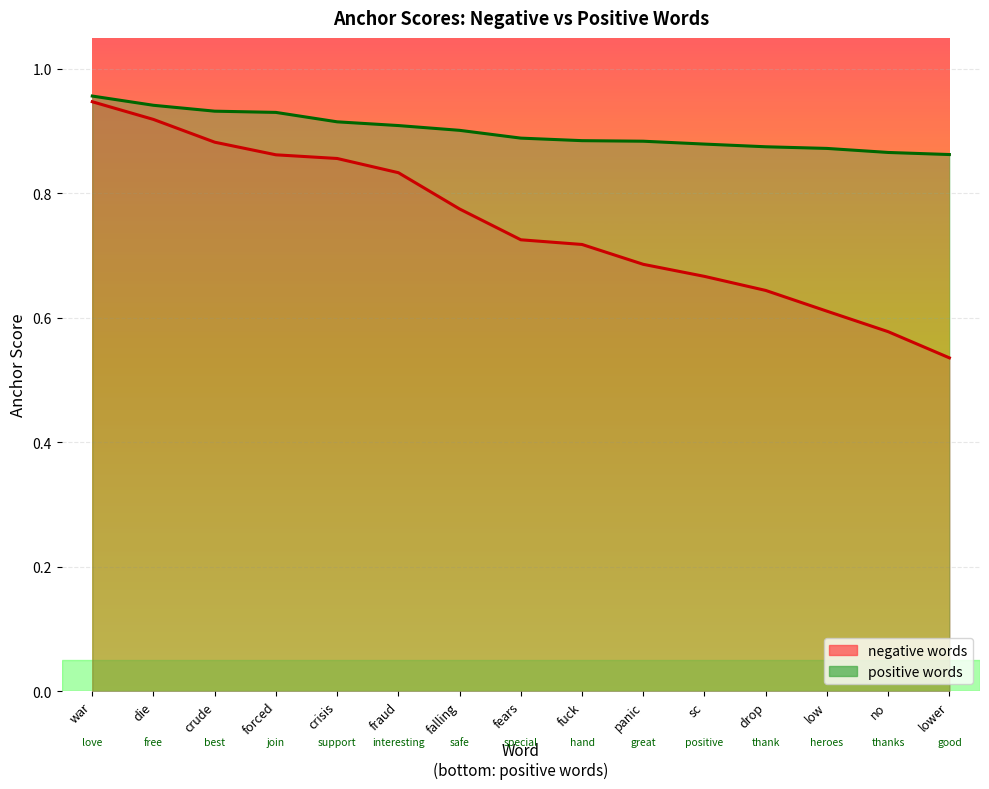

True or false: anchor score (positive) has a value of 0.9 at falling.

True